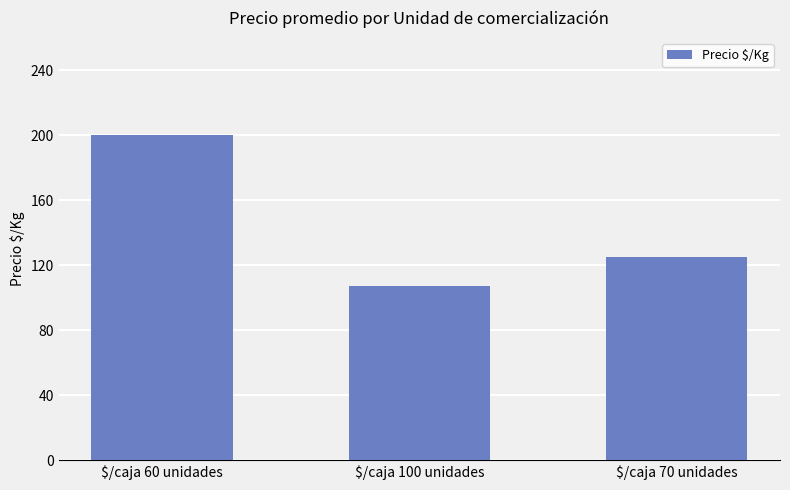

Reading left to right, what are all the values shown in this chart?

200	107	125